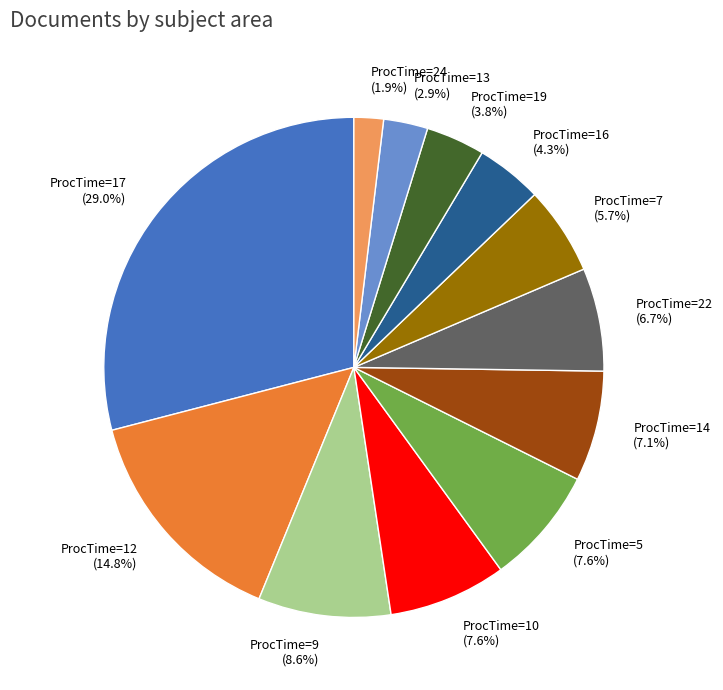

What portion of the pie excludes ProcTime=10 (7.6%)?

92.4%